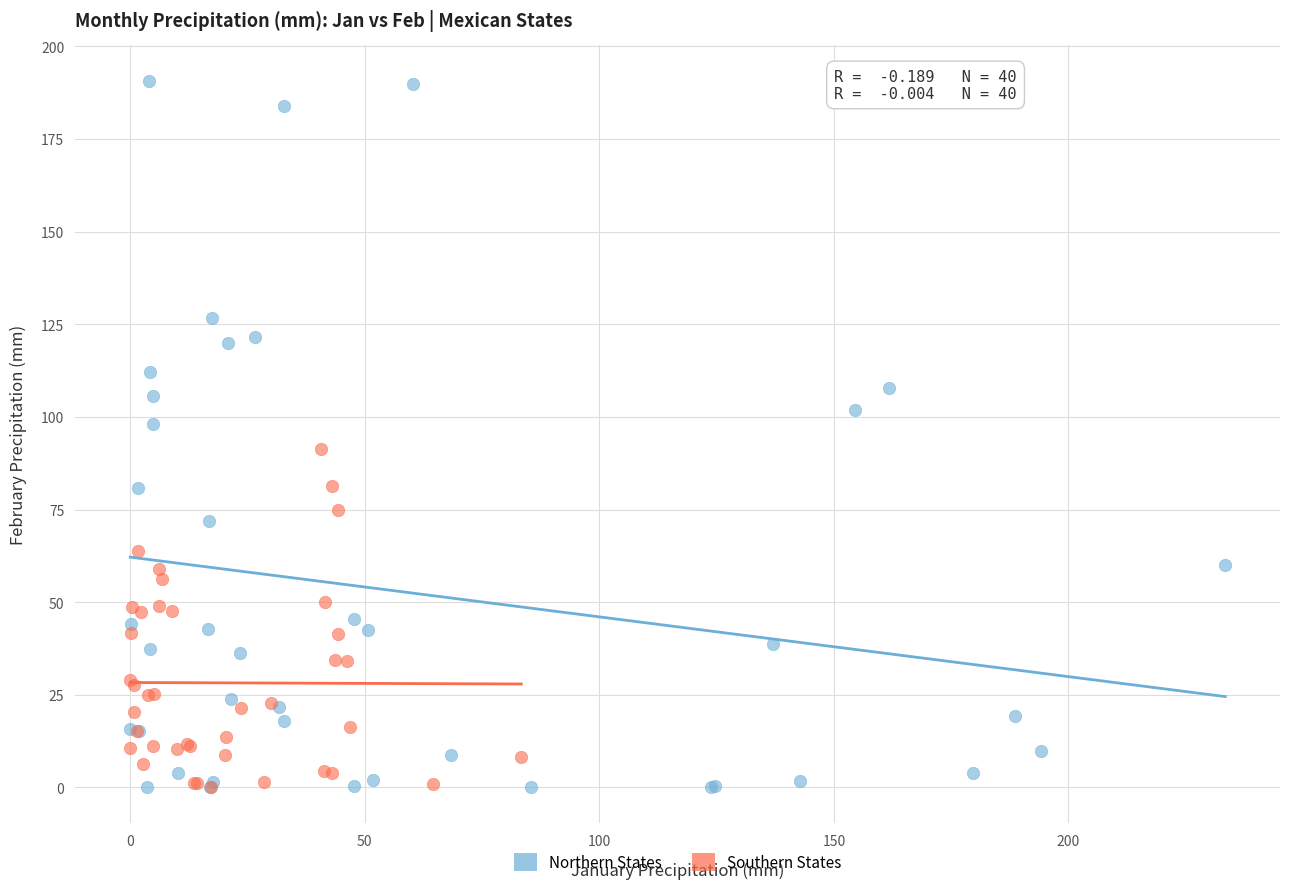

Which series contains the highest Y value?

Northern States